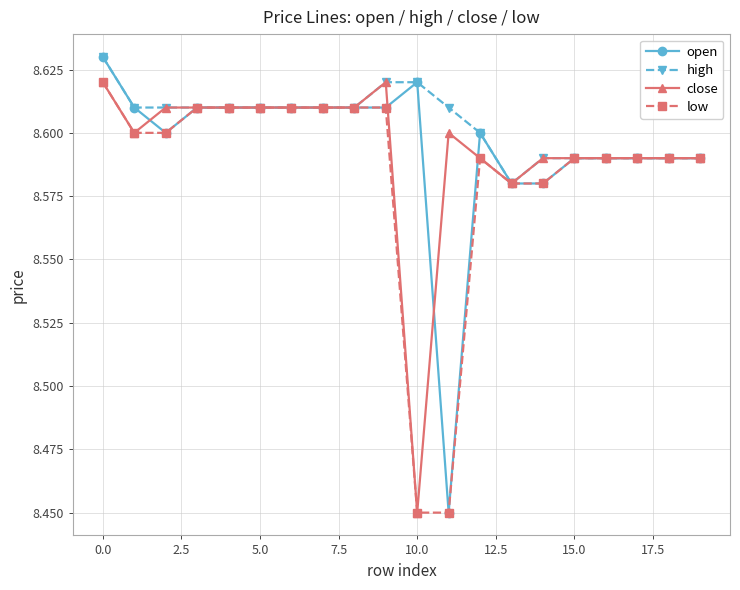

True or false: open has more than 0 points higher than both neighbors.

True